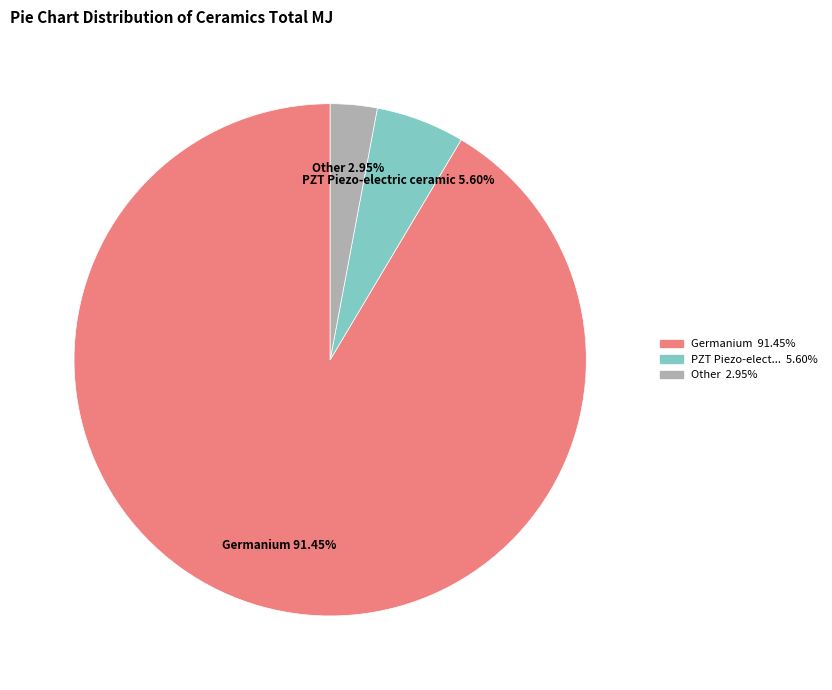

Is there a majority slice in this chart?

Yes